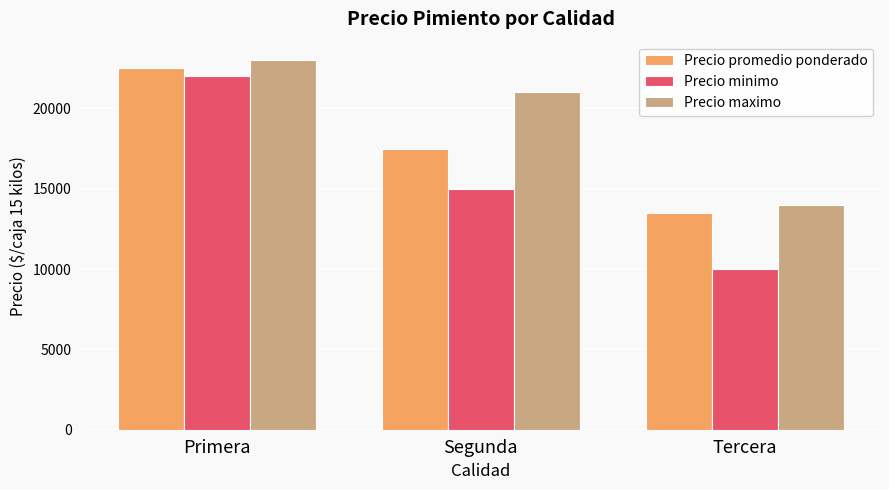

At which category is the sum across all series the highest?

Primera